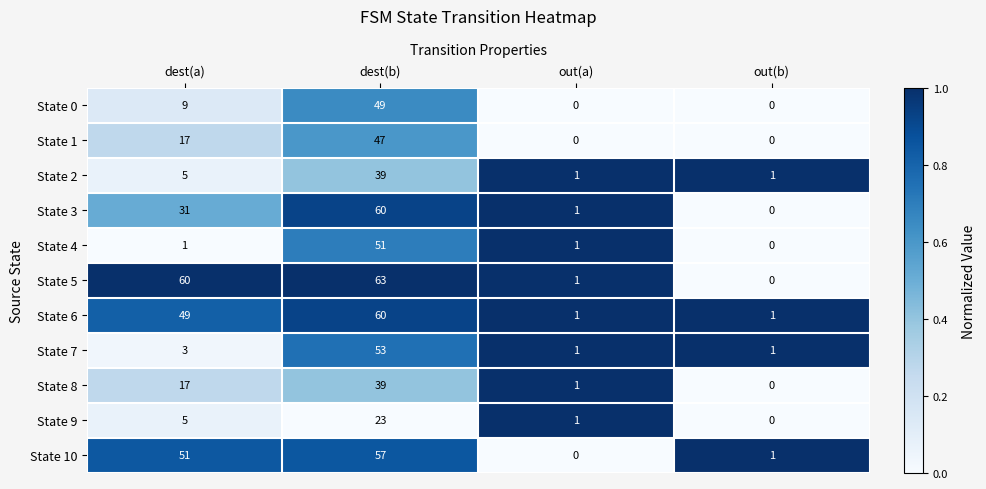

At how many categories does at least one series exceed 0?

4